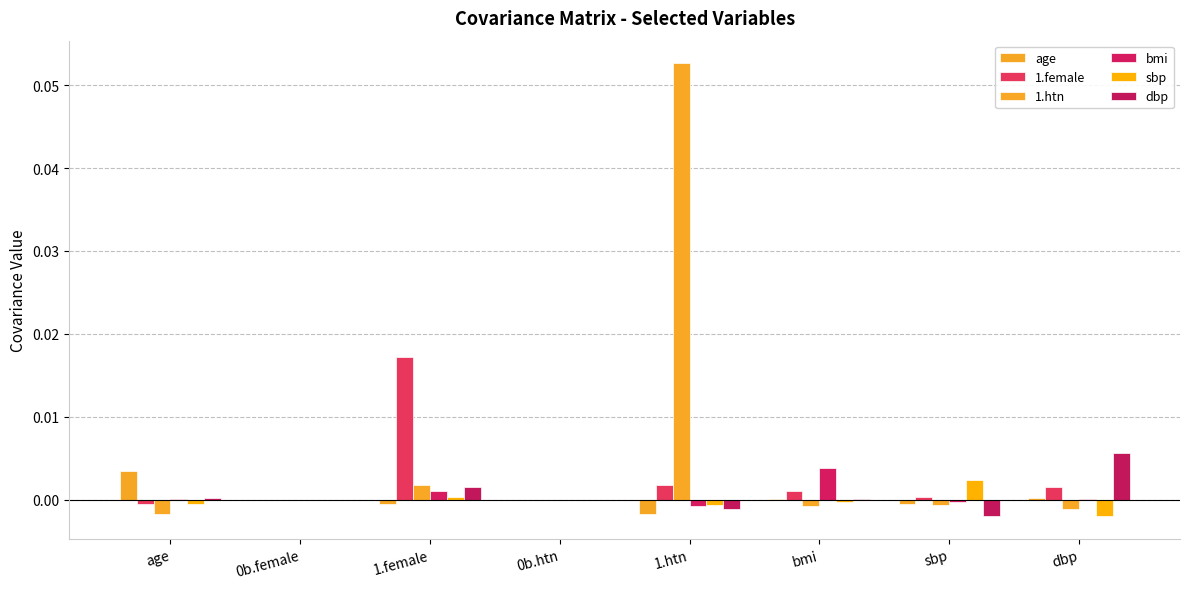

How many groups of bars are there?

8